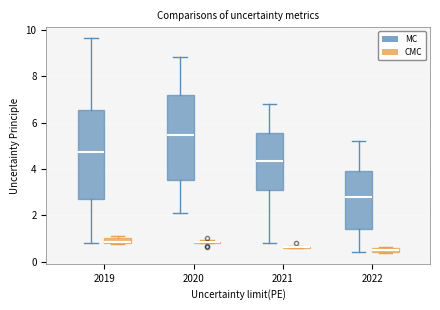

Where does the upper whisker of the box for 2020 (MC) end on the y-axis? The values are not printed on the chart, so give them approximately, as read against the axis.

8.8